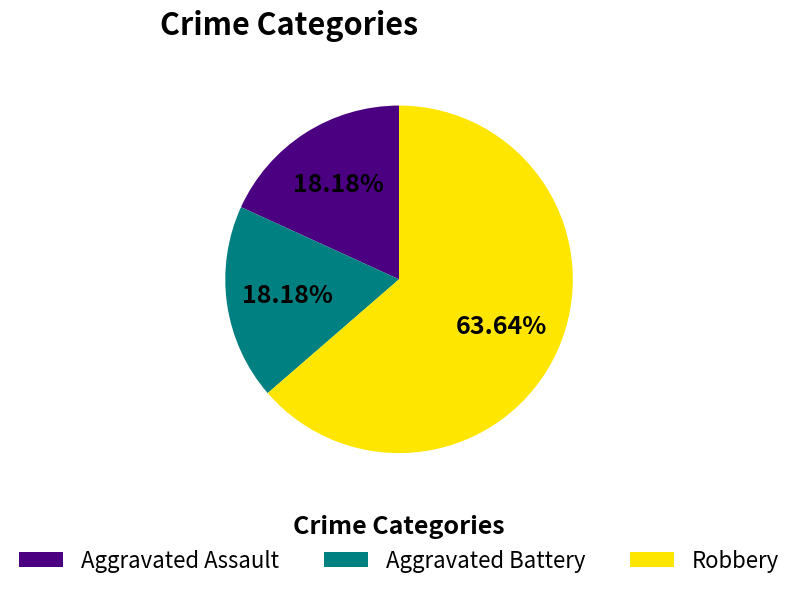

Which category has the biggest portion of the pie?

Robbery